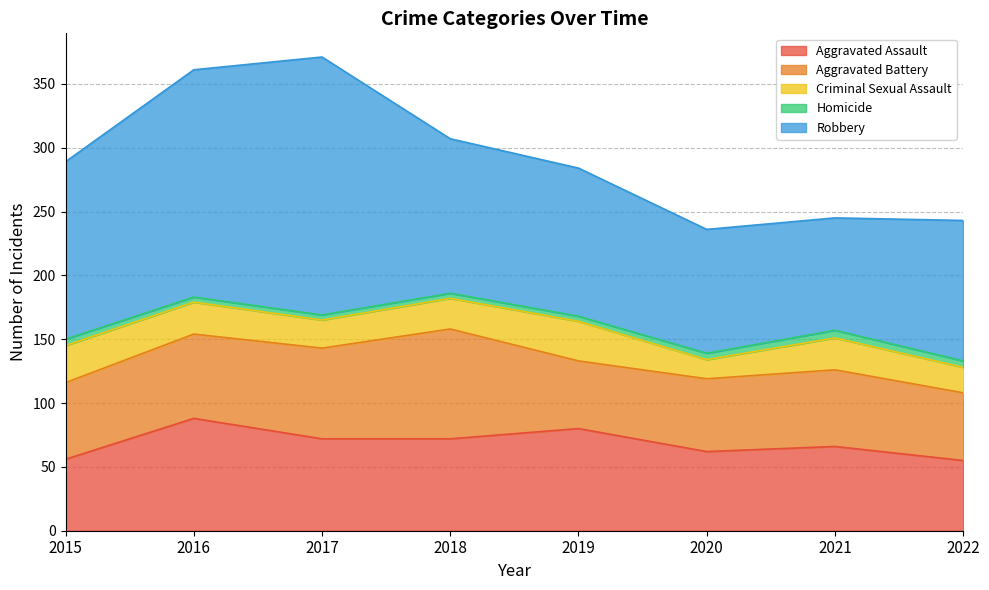

Which series has the largest total across all categories?

Robbery